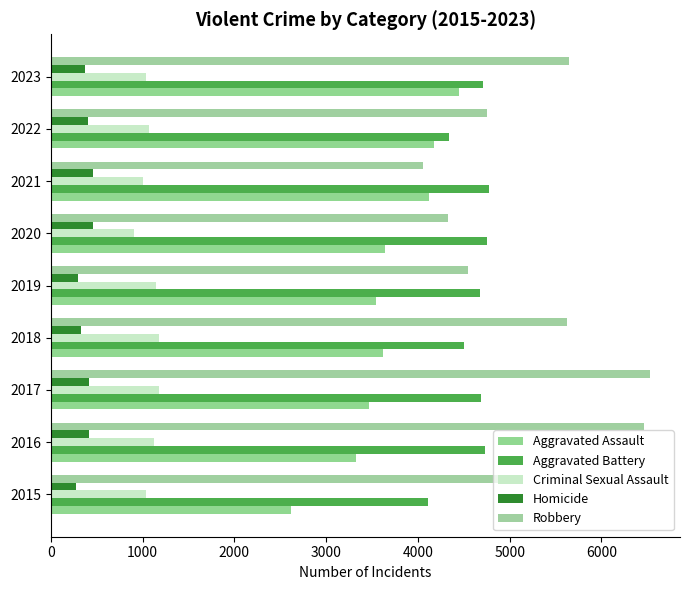

How many categories are shown in the chart?

9